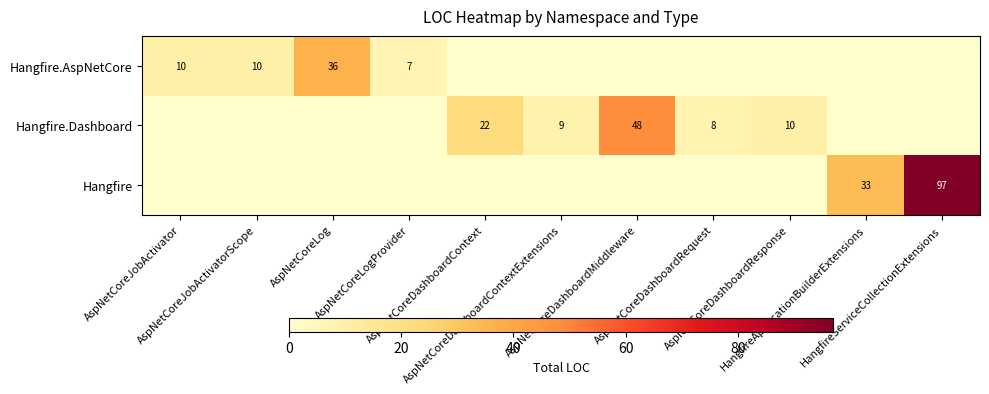

At AspNetCoreDashboardResponse, list the series in order from smallest to largest.

Hangfire.AspNetCore, Hangfire, Hangfire.Dashboard